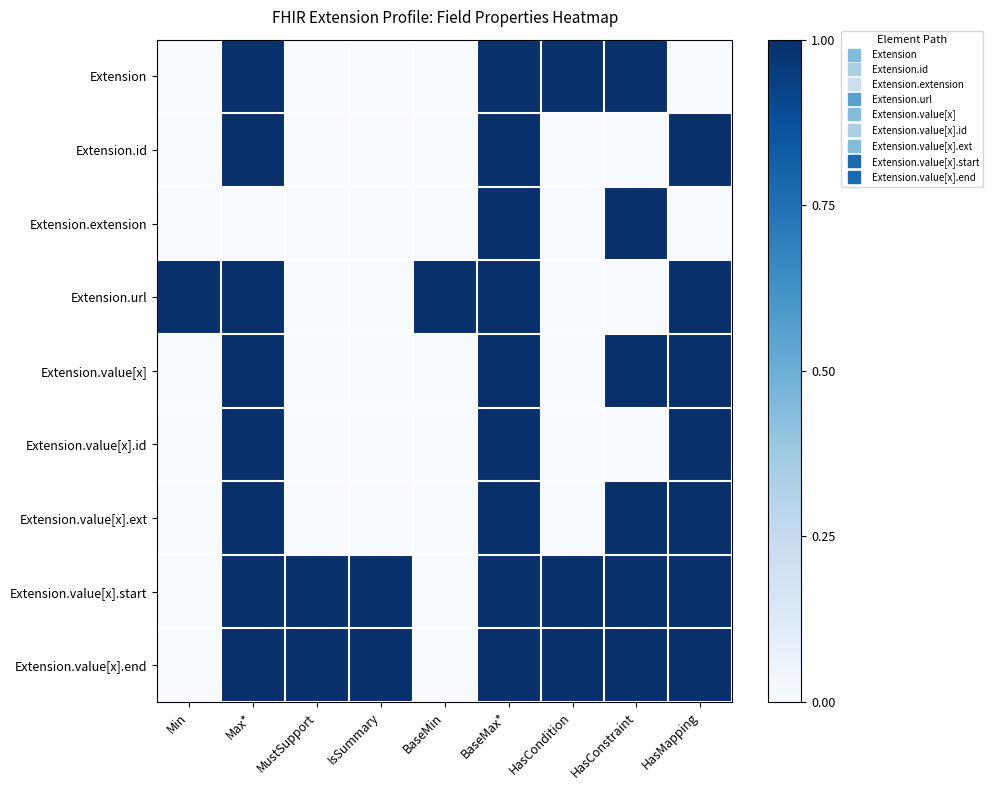

At IsSummary, list the series in order from largest to smallest.

Extension.value[x].start, Extension.value[x].end, Extension, Extension.id, Extension.extension, Extension.url, Extension.value[x], Extension.value[x].id, Extension.value[x].ext